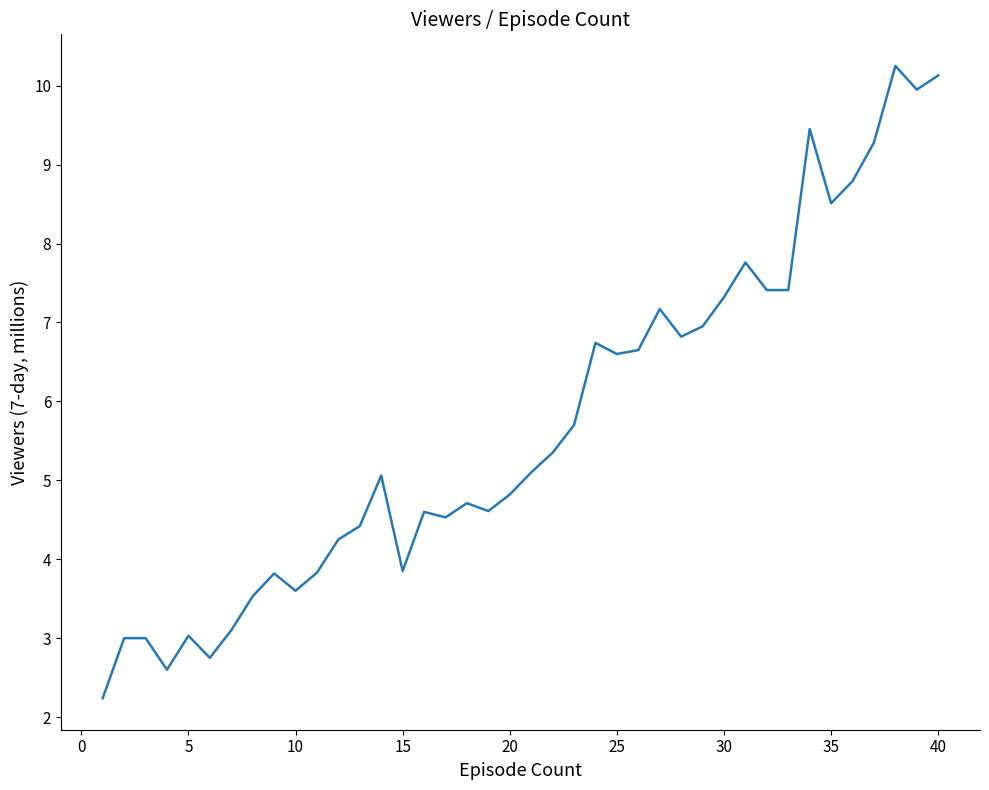

What is the smallest value displayed?

2.2